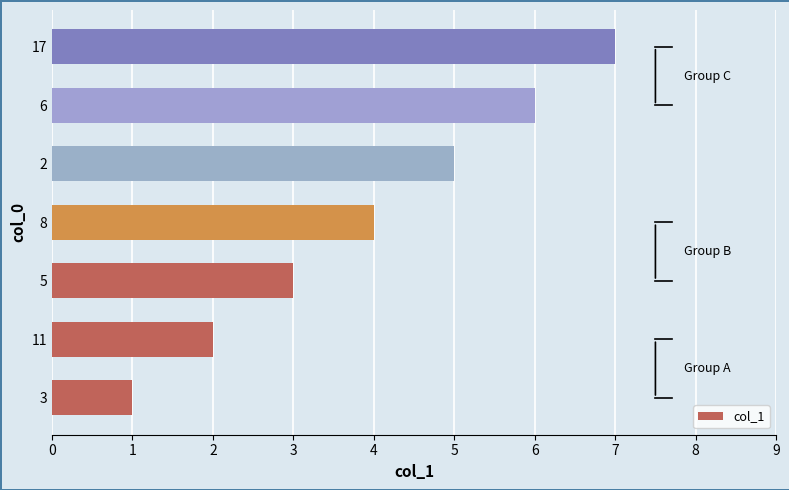

Rank the categories by value from highest to lowest.

17, 6, 2, 8, 5, 11, 3